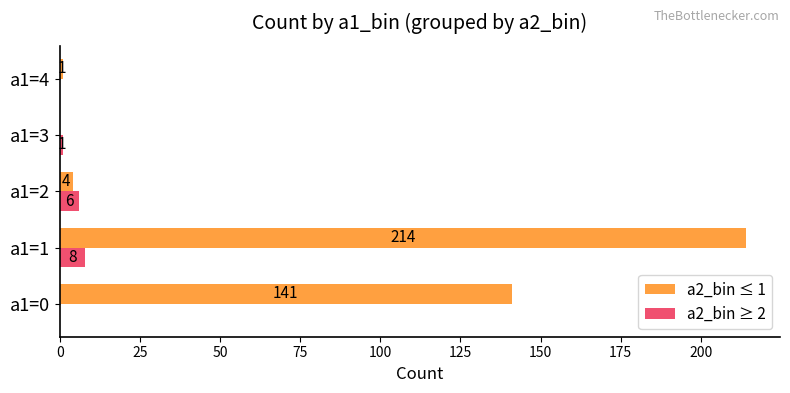

What is the average value of the a2_bin ≥ 2 series?

3